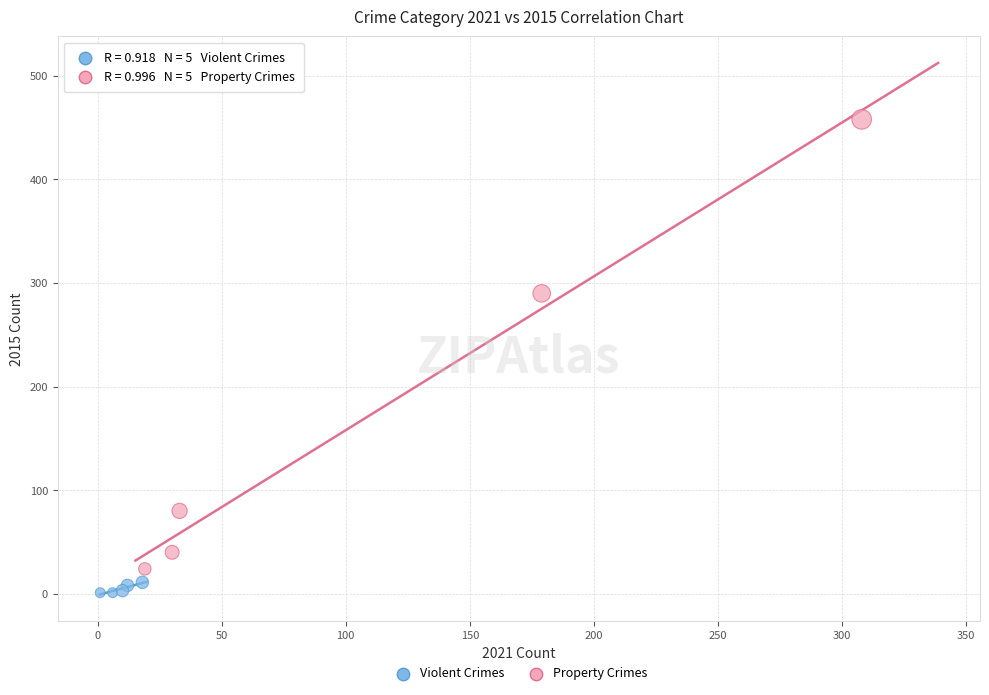

Which series has the widest spread of Y values?

Property Crimes